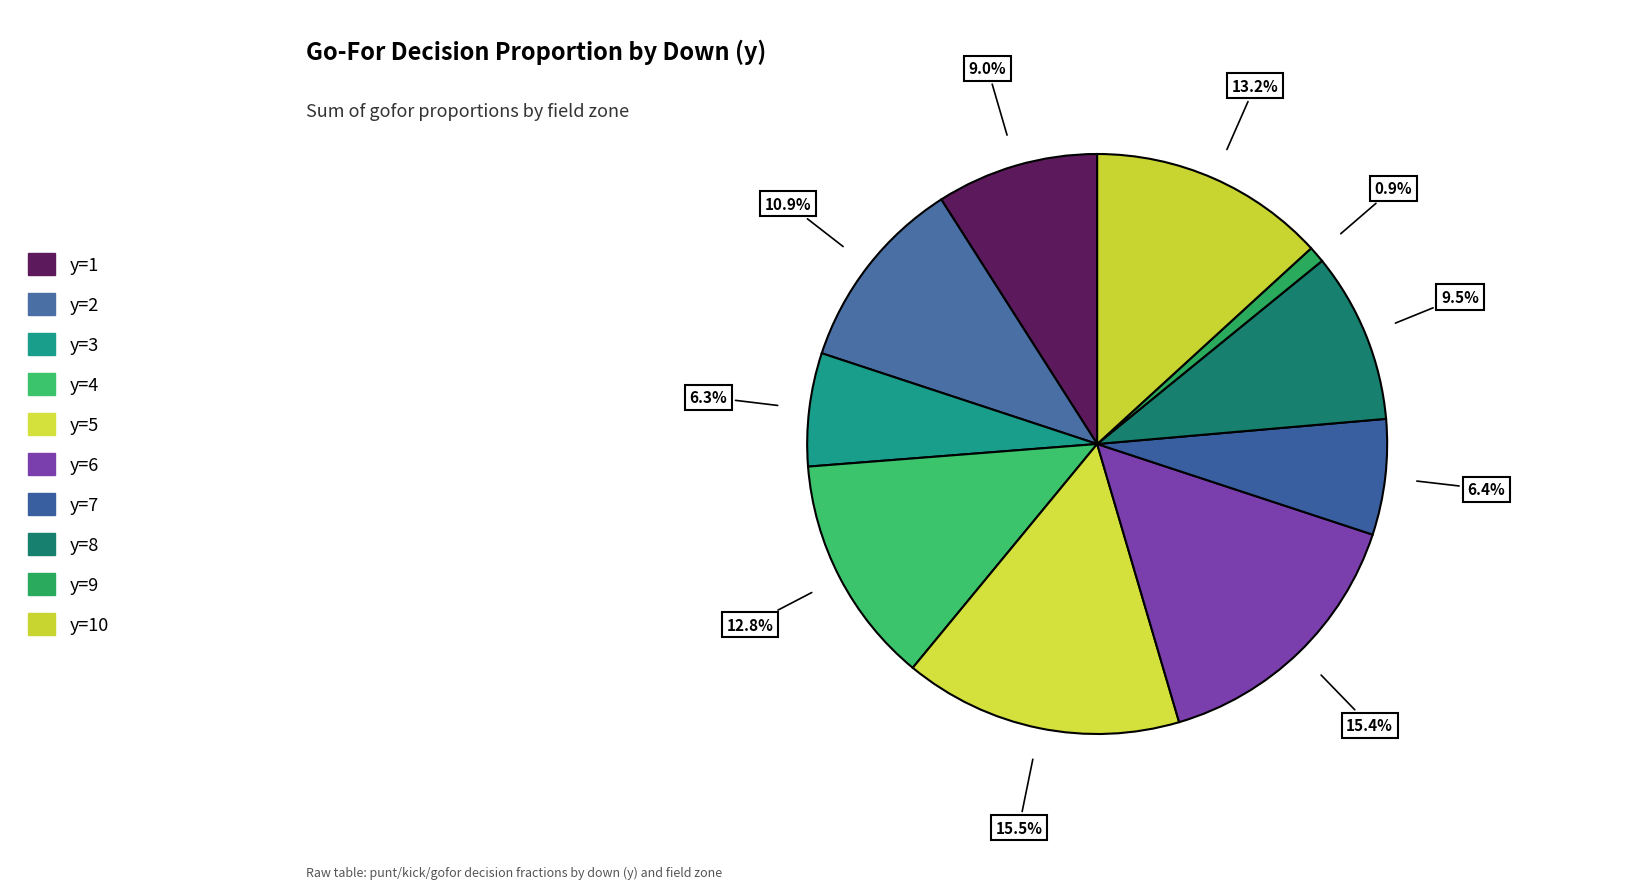

How many segments does this pie chart have?

10